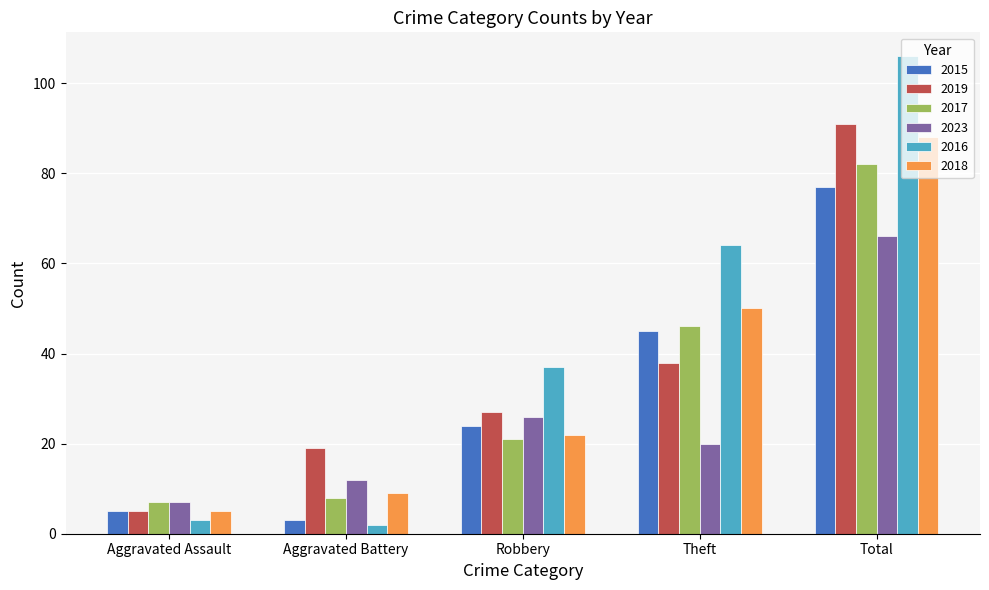

What is the average value of the 2015 series?

31